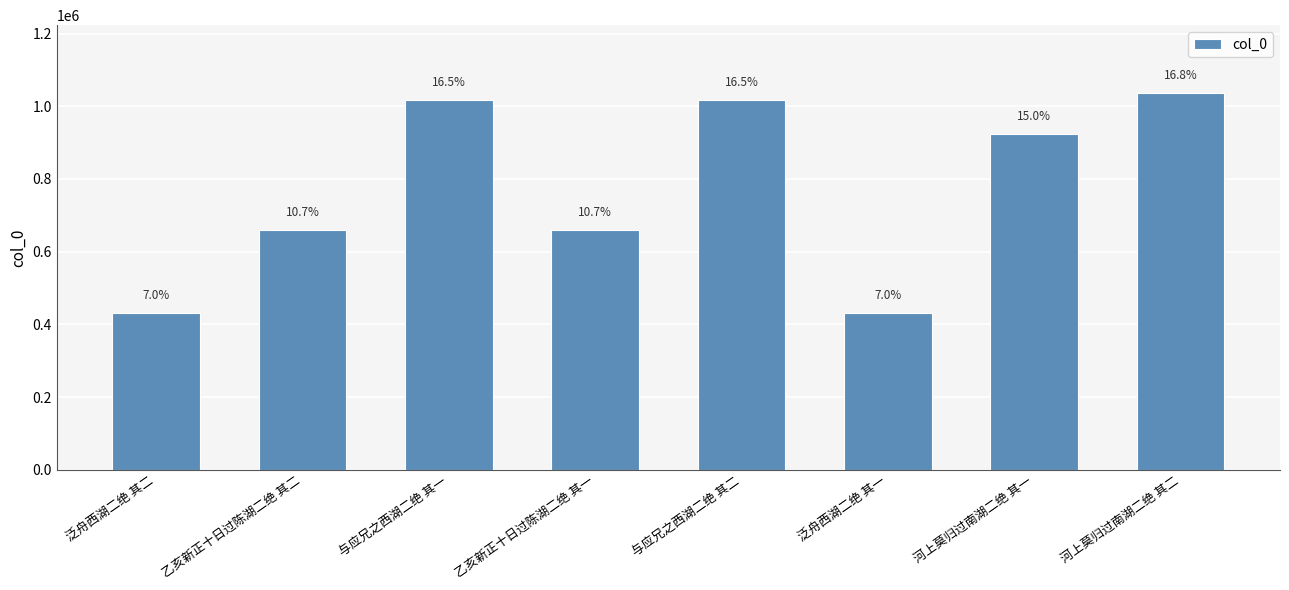

Are the bars horizontal?

No